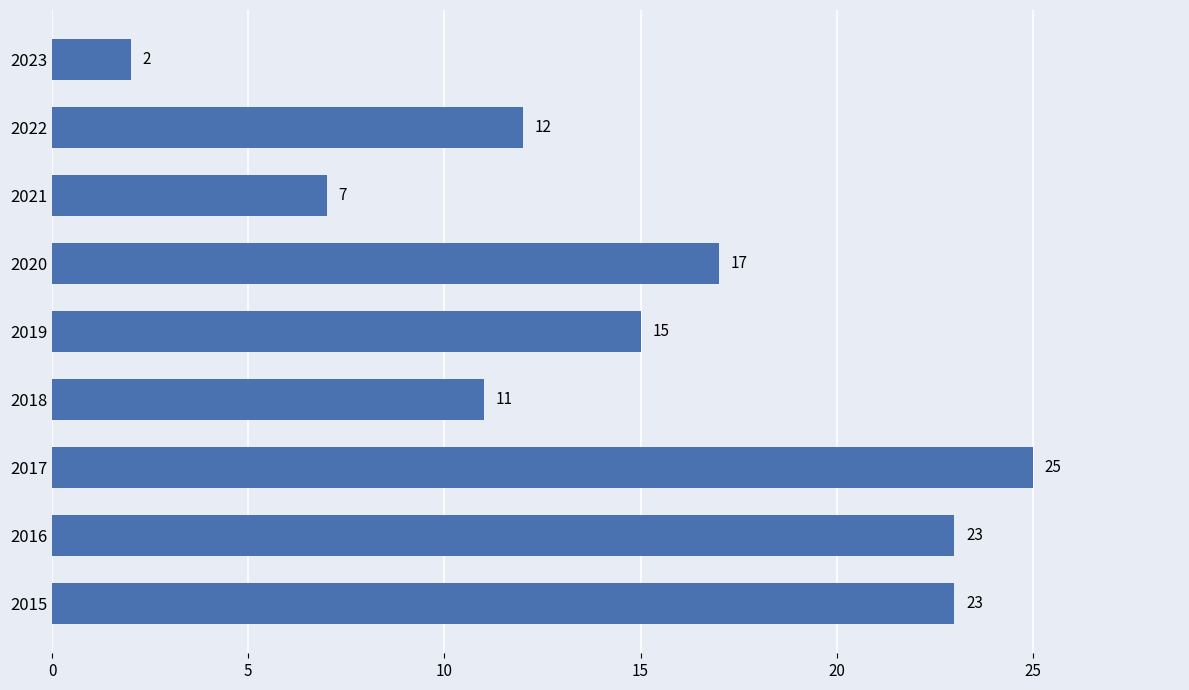

What is the approximate value at 2015, to the nearest 10?

20